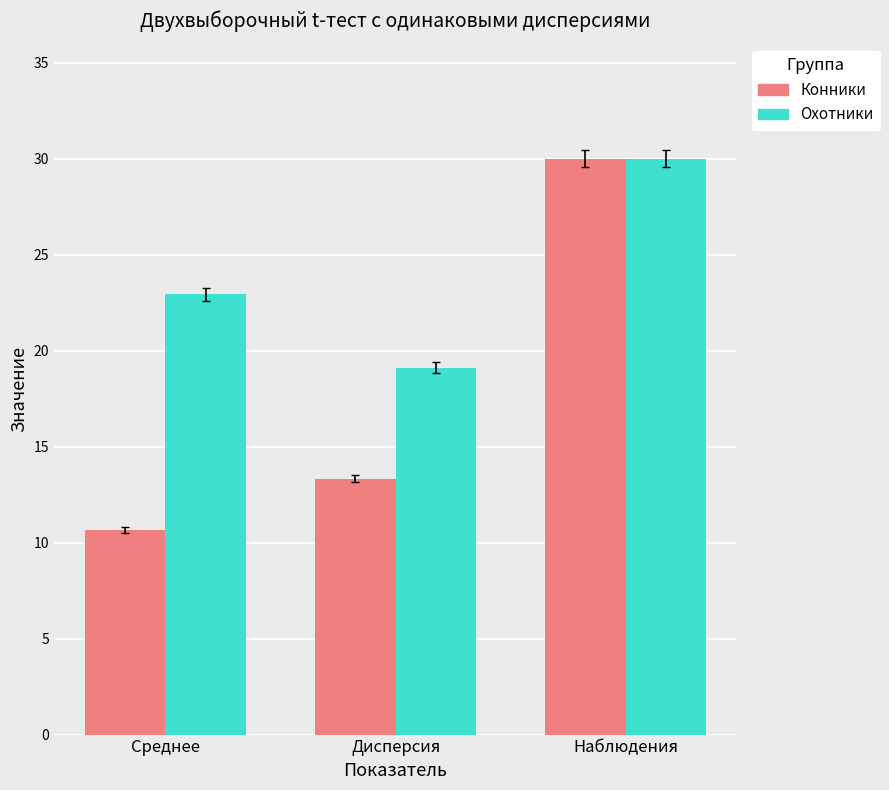

True or false: Конники has a value of 18.9 at Дисперсия.

False